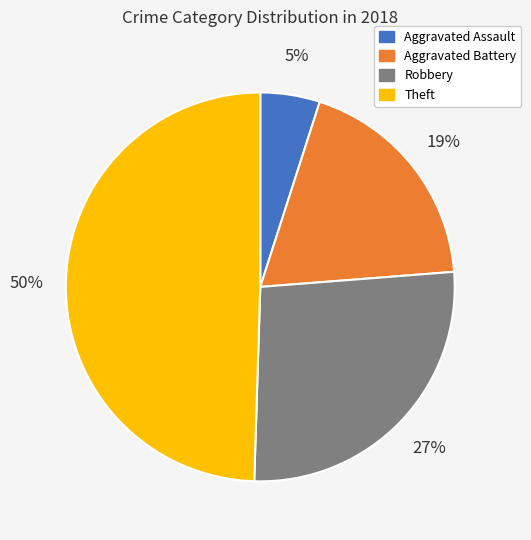

To the nearest percent, what is the average slice percentage?

25%